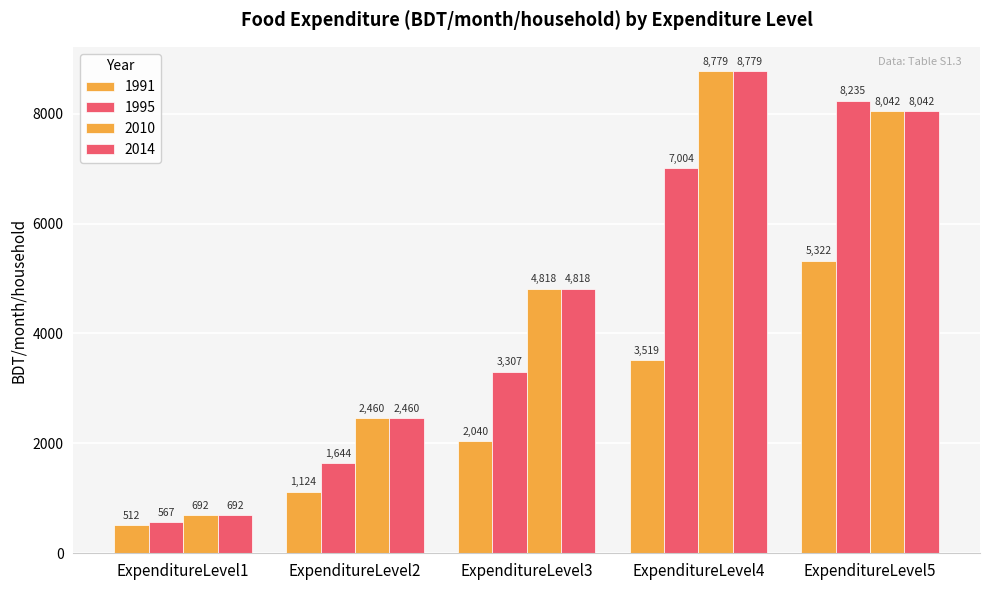

How many bars are there in total?

20